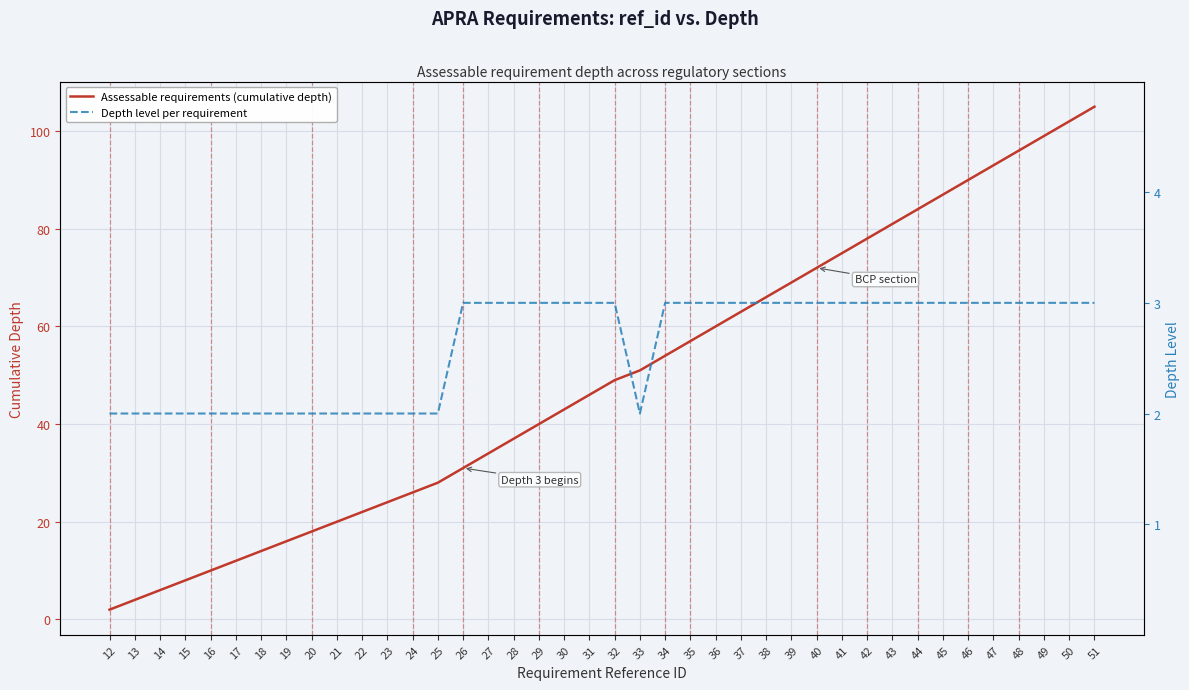

Between 13 and 48, which series saw the biggest shift?

Assessable requirements (cumulative depth)